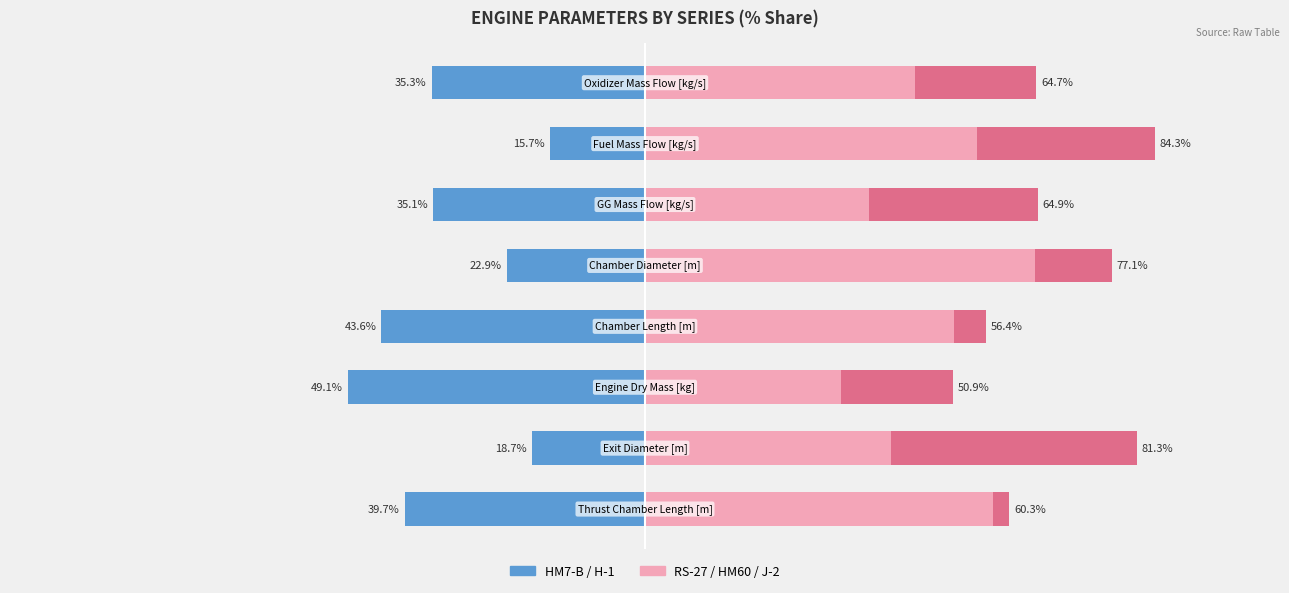

Is the value of HM7-B at 0 greater than the value of RS-27 at 0?

No